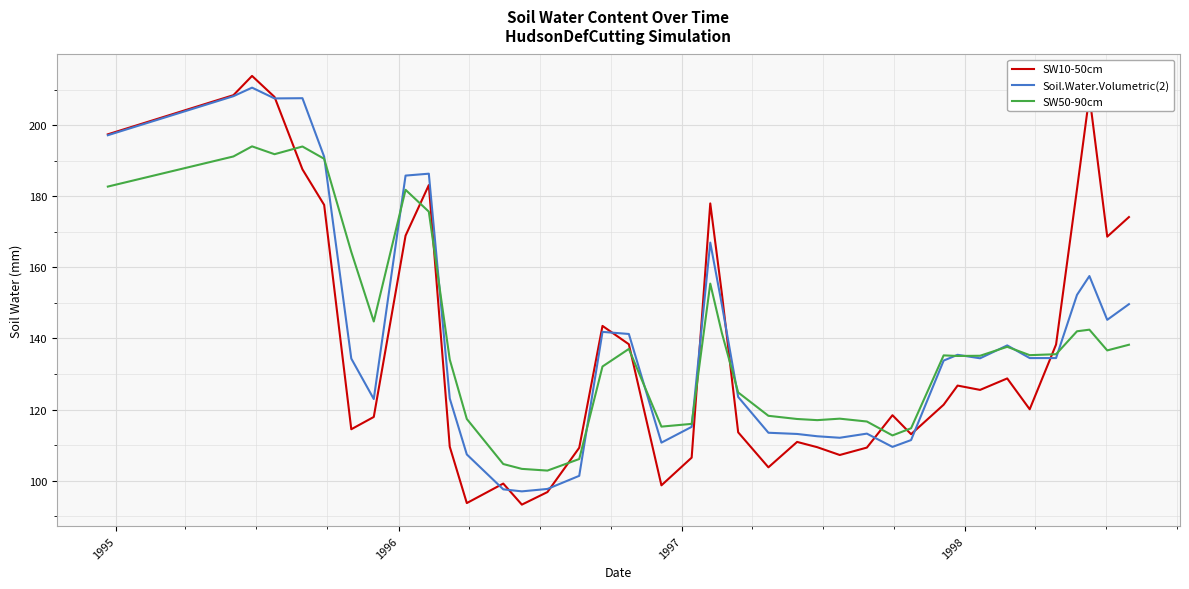

Which series has the largest range (max minus min)?

SW10-50cm